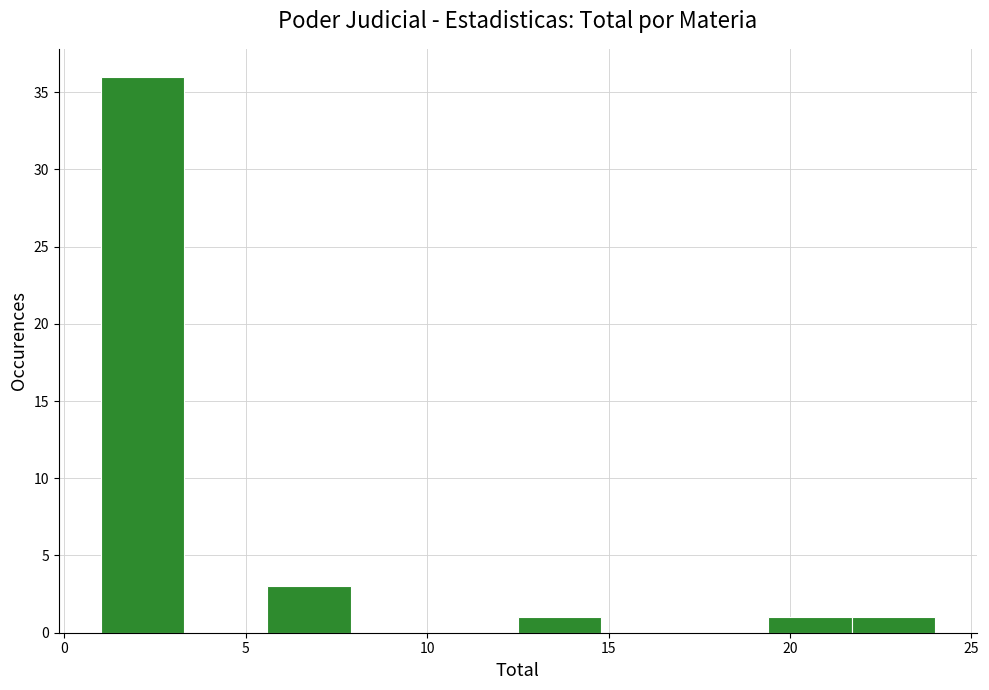

Which range on the x-axis has the tallest bar?

1.0 to 3.3